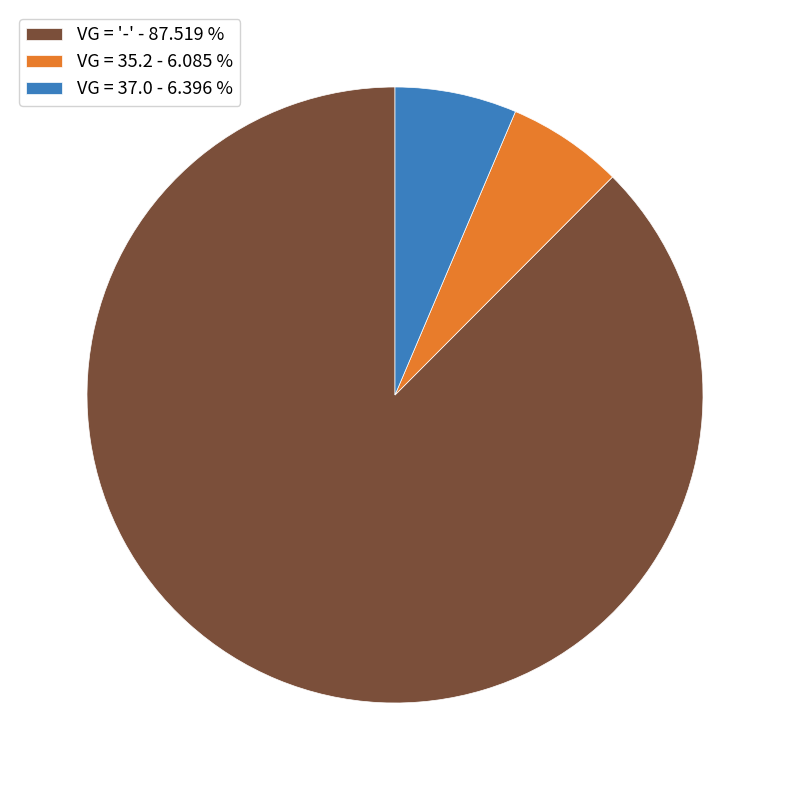

What is the ratio of the value at VG = 37.0 - 6.396 % to the value at VG = 35.2 - 6.085 %?

1.1